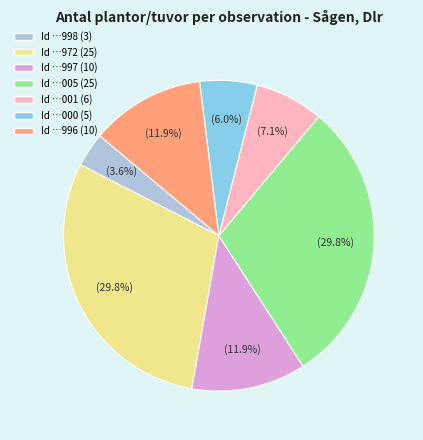

Combined, what portion of the pie is Id …996 (10) and Id …997 (10)?

23.8%